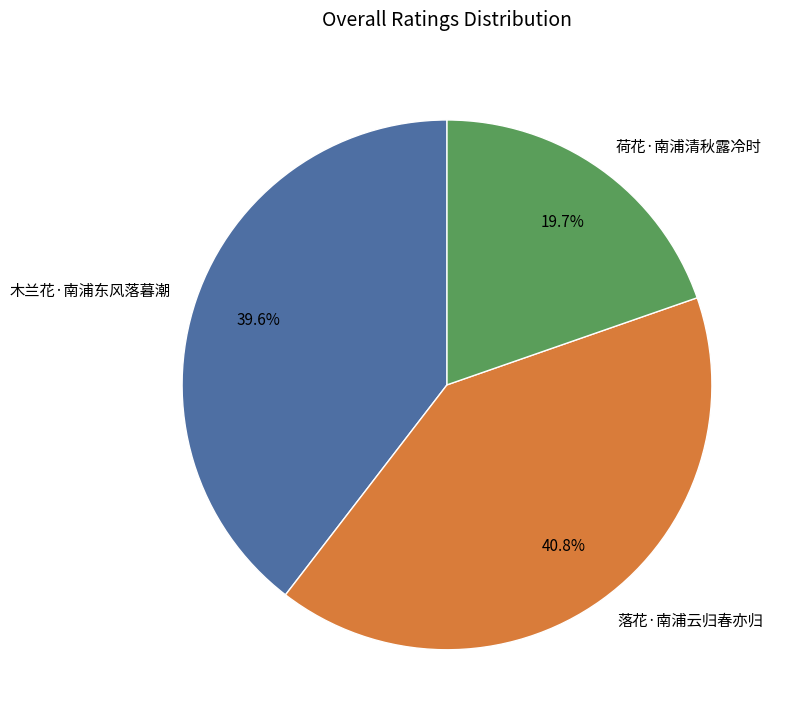

What is the largest slice in the pie chart?

落花·南浦云归春亦归